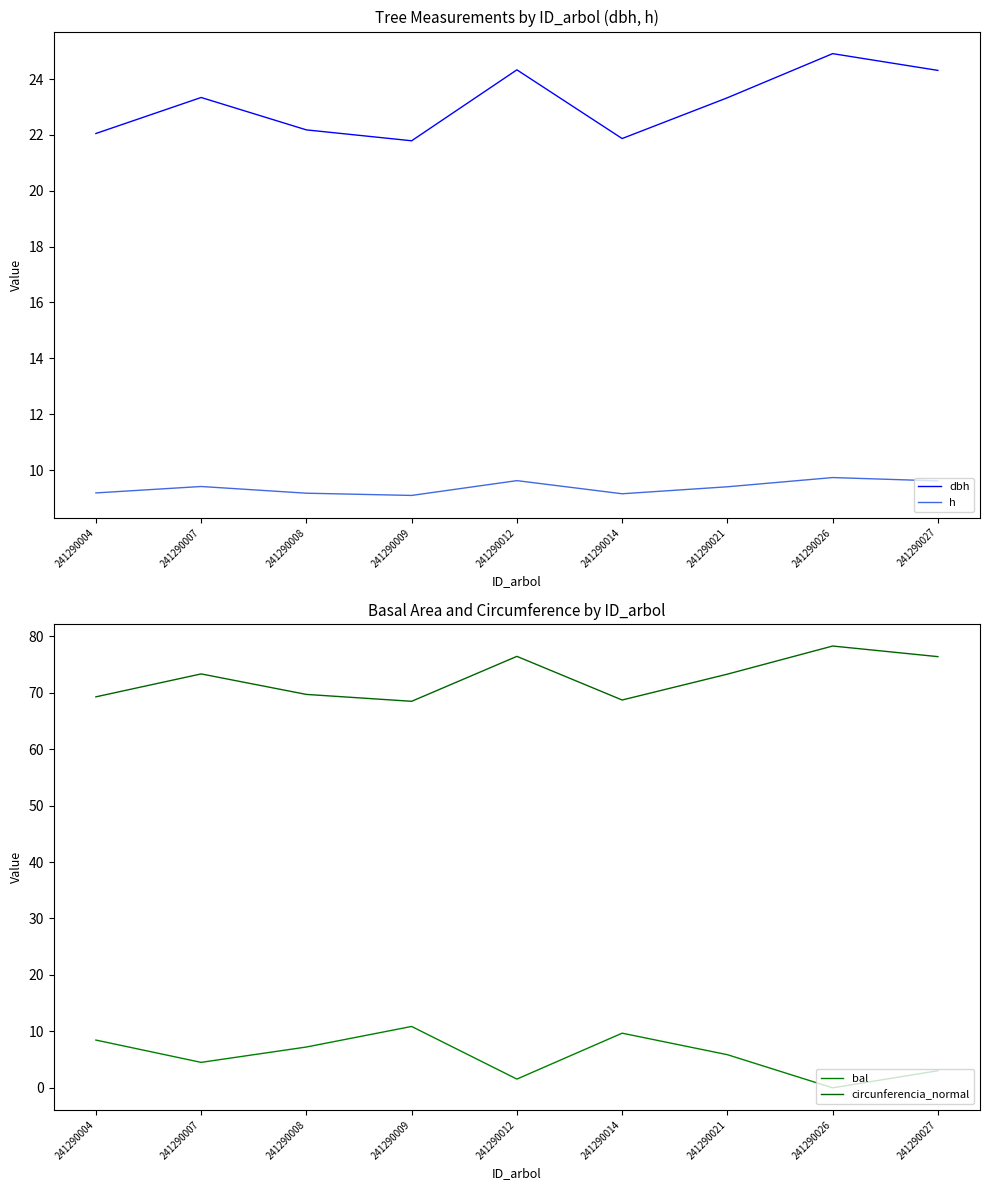

Does the chart display data point markers on the line(s)?

No